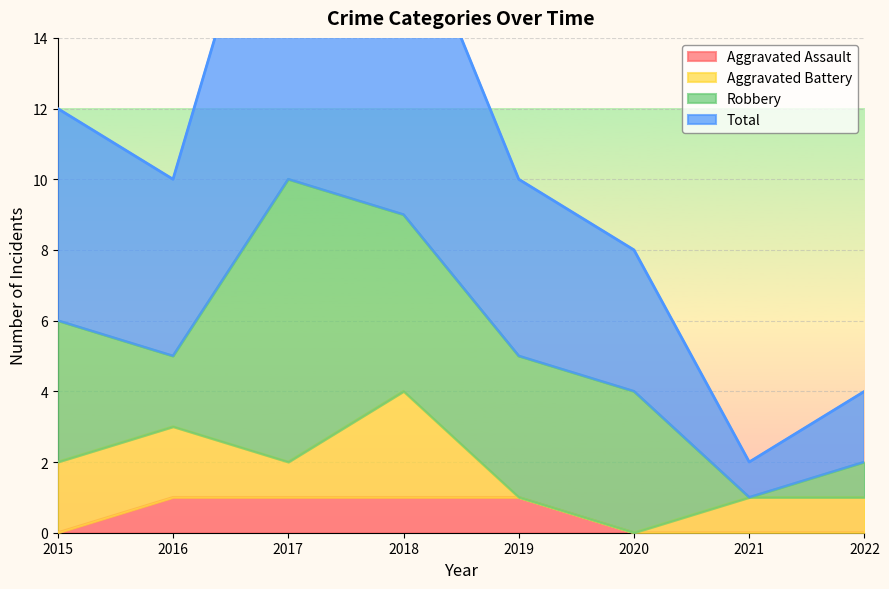

True or false: Total and Aggravated Assault cross at least once.

False